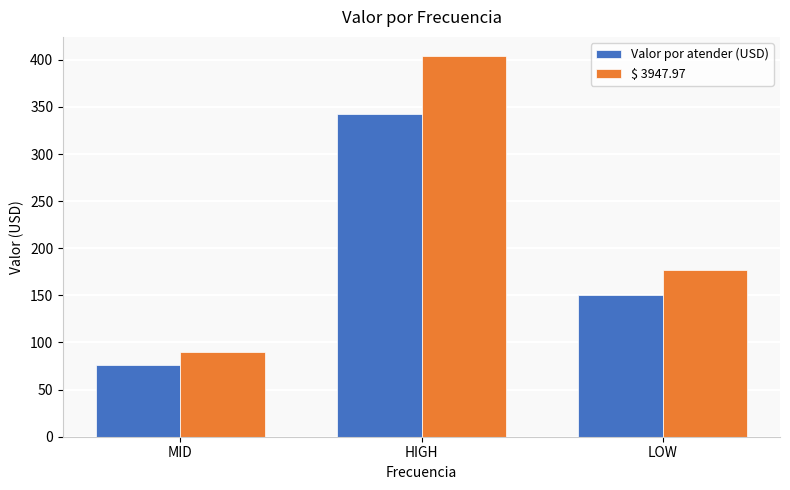

What is the label of the 1st bar from the left?

MID